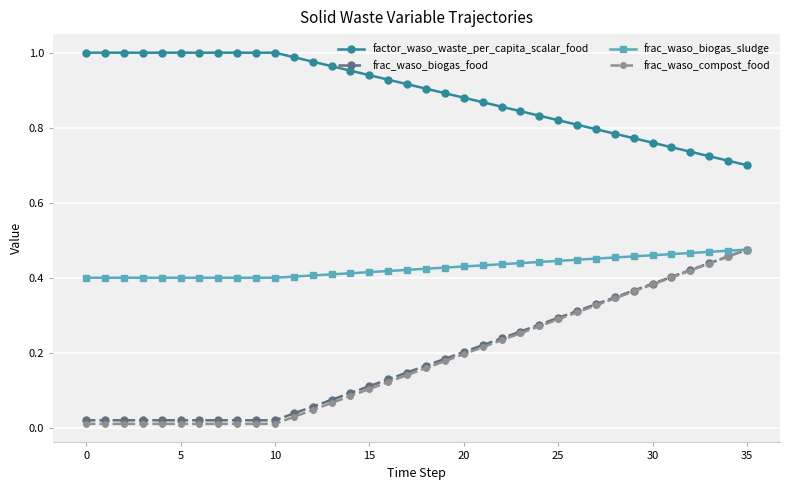

Which series has the largest total across all categories?

factor_waso_waste_per_capita_scalar_food